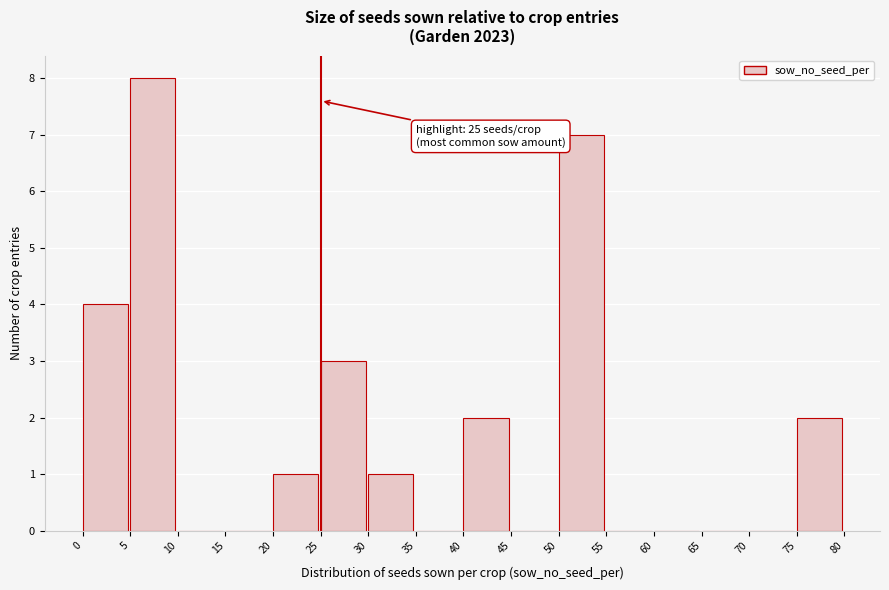

Which range on the x-axis has the tallest bar?

5 to 10